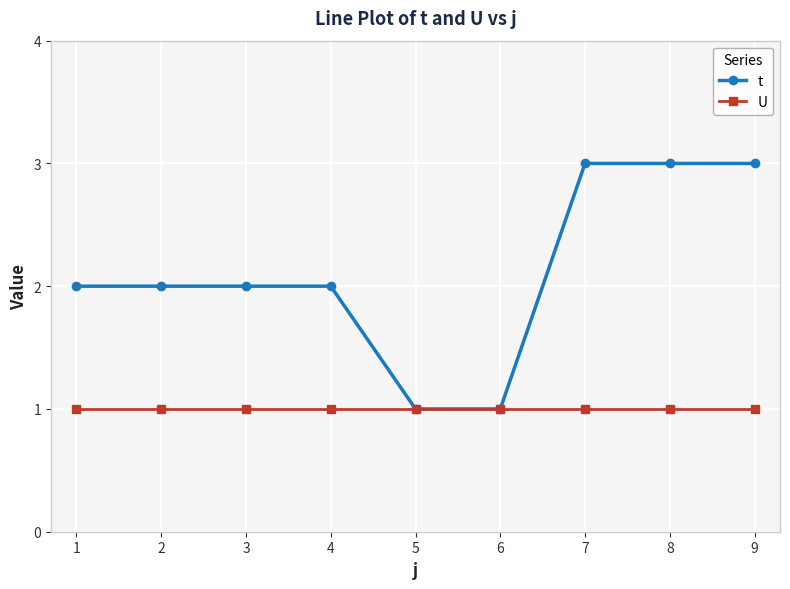

What is the difference between the highest and lowest values at 1?

1